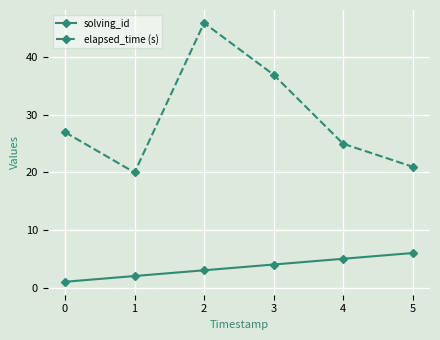

Which series has the widest spread of values?

elapsed_time (s)